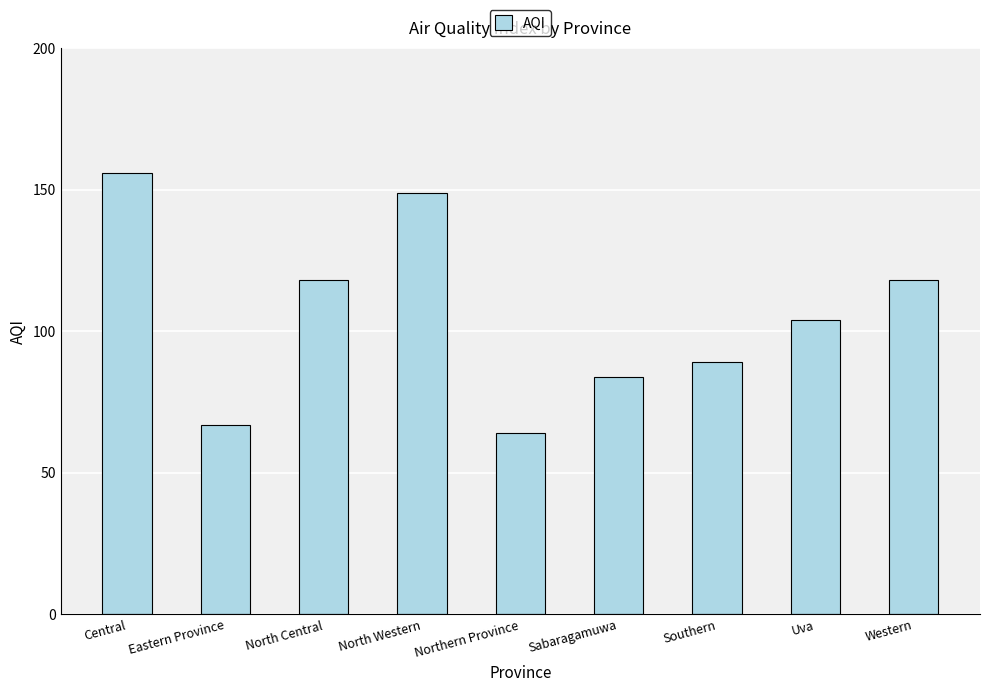

What is the difference between the second highest and second lowest values?

82